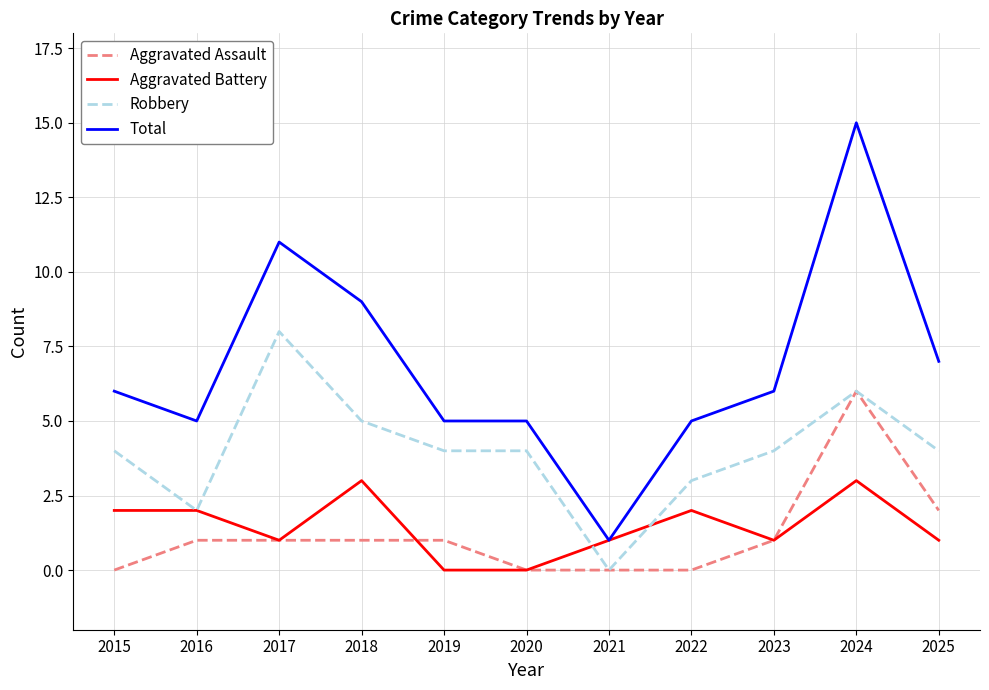

Is the value of Total at 2024 greater than the value of Aggravated Battery at 2023?

Yes